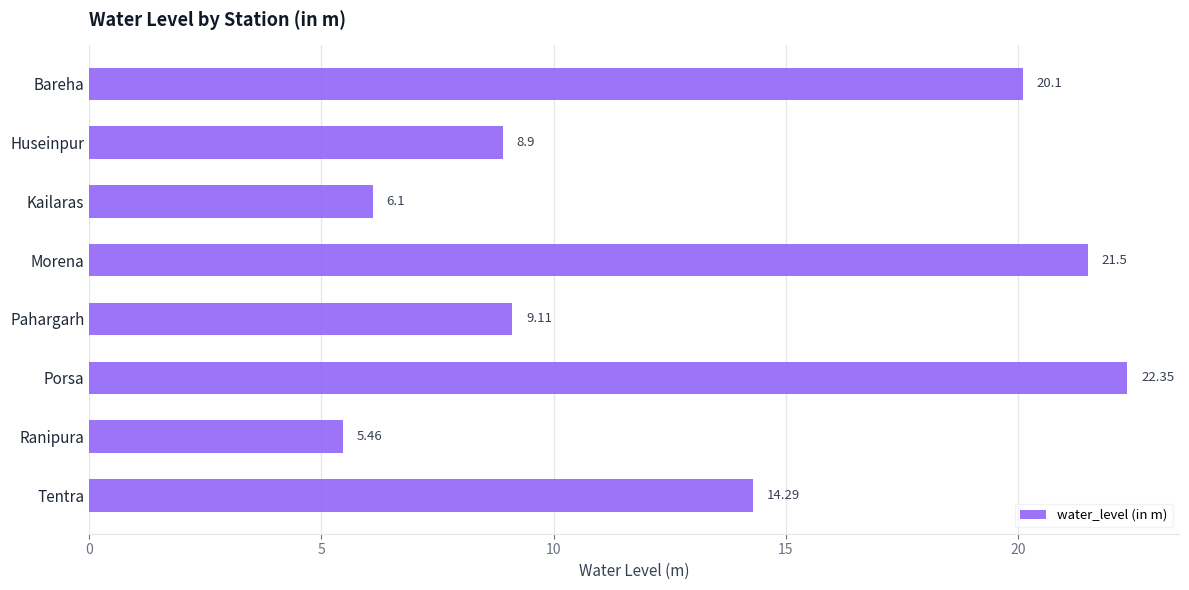

How many bars are there in total?

8